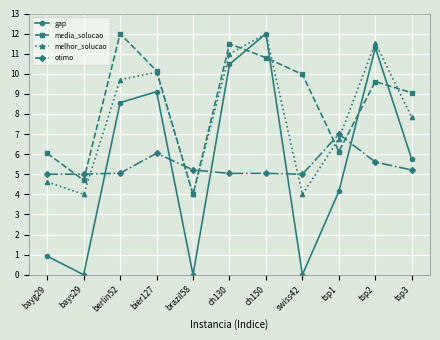

How many distinct data groups are displayed?

4